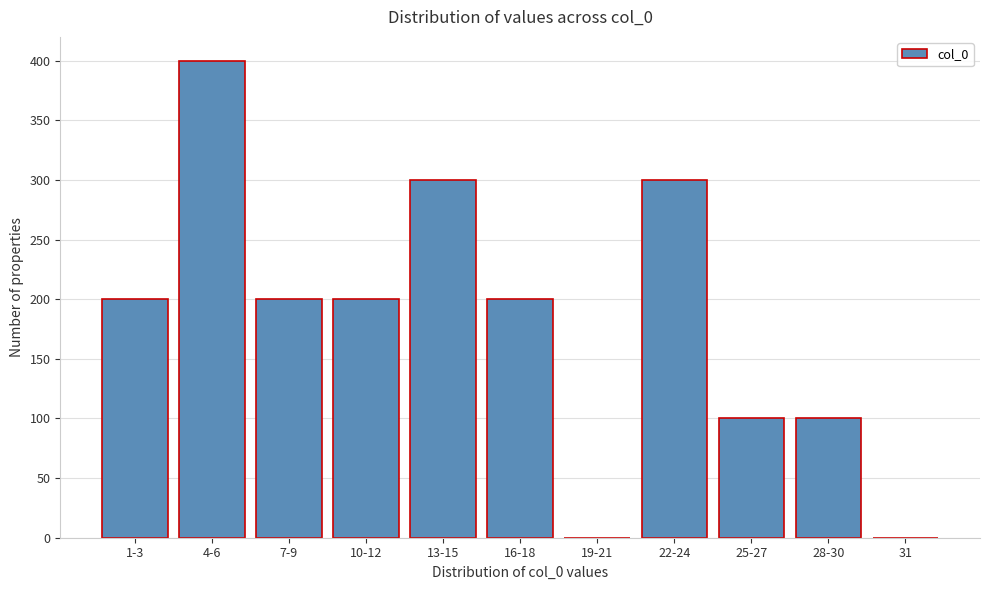

Reading left to right, list all the values displayed in this chart.

1-3=200	4-6=400	7-9=200	10-12=200	13-15=300	16-18=200	19-21=0	22-24=300	25-27=100	28-30=100	31=0